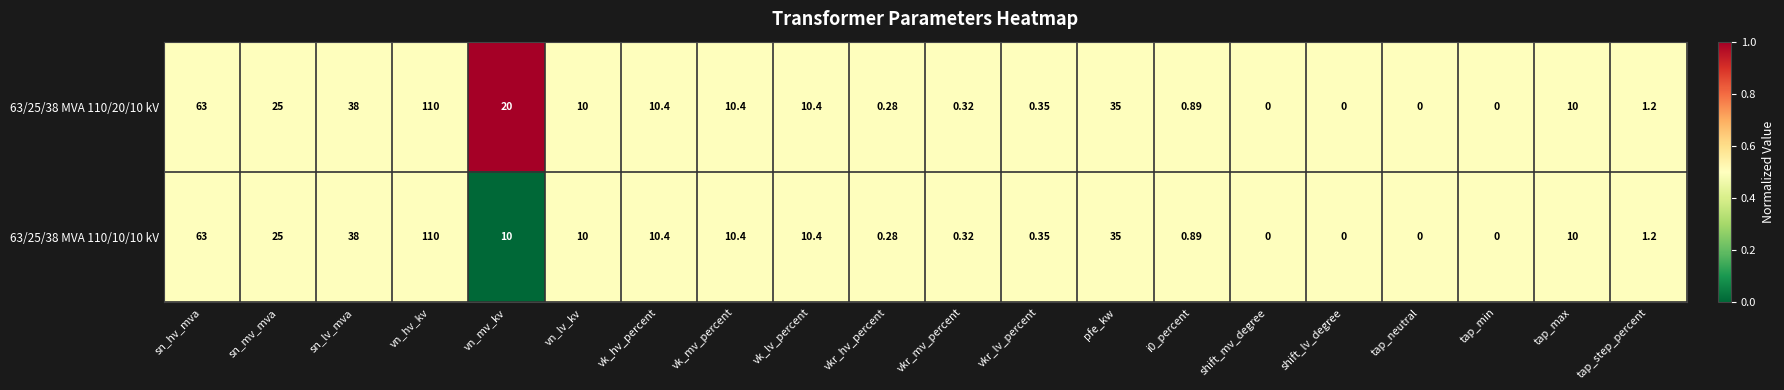

What is the total value across all series at pfe_kw?

70.0